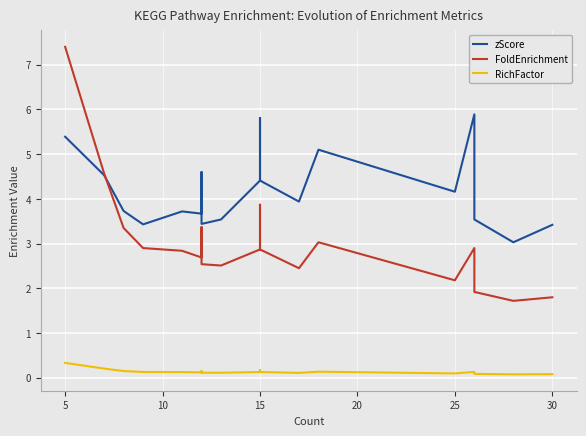

Reading left to right, list all the values displayed in this chart.

zScore: 5.4	4.5	3.7	3.4	3.7	3.7	4.2	4.6	3.4	3.5	4.4	5.8	4.4	3.9	5.1	4.2	5.9	3.5	3.0	3.4
FoldEnrichment: 7.4	4.6	3.4	2.9	2.8	2.7	3.1	3.4	2.5	2.5	2.9	3.9	2.9	2.5	3.0	2.2	2.9	1.9	1.7	1.8
RichFactor: 0.3	0.2	0.2	0.1	0.1	0.1	0.1	0.2	0.1	0.1	0.1	0.2	0.1	0.1	0.1	0.1	0.1	0.1	0.1	0.1